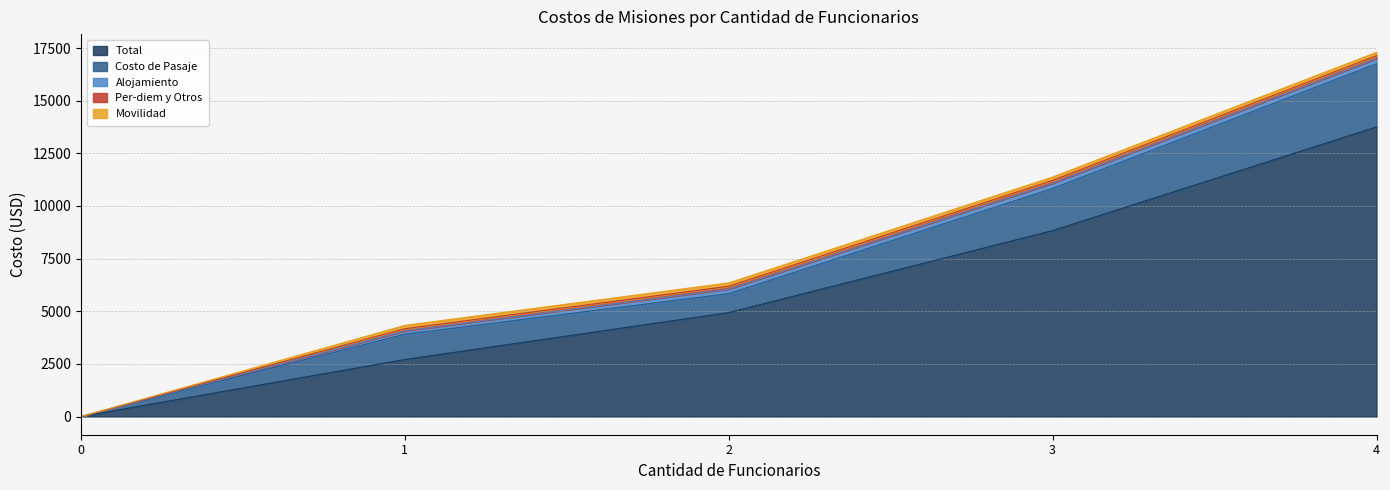

What is the difference between the Costo de Pasaje values at 3 and 4?

1000